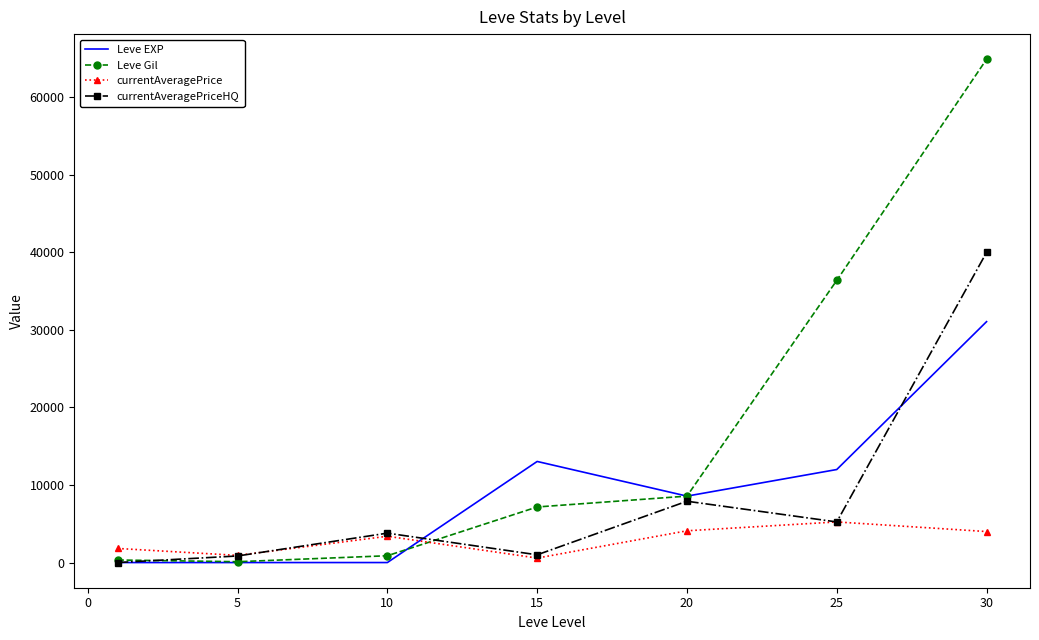

What is the greatest value displayed?

64910.0